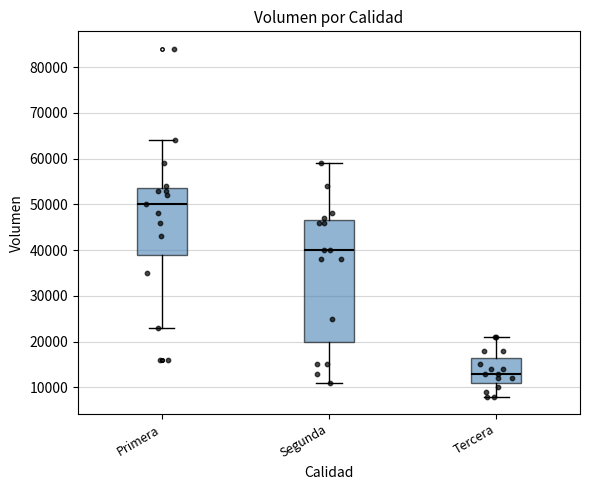

Reading left to right, transcribe this box plot: for each box, give where its median line is, the range the box spans, and where its two whiskers end, as read against the y-axis. The values are not printed on the chart, so give them approximately, as read against the axis.

Primera: median 50000, box 39000 to 54000, whiskers 23000 to 64000
Segunda: median 40000, box 20000 to 47000, whiskers 11000 to 59000
Tercera: median 13000, box 11000 to 17000, whiskers 8000 to 21000